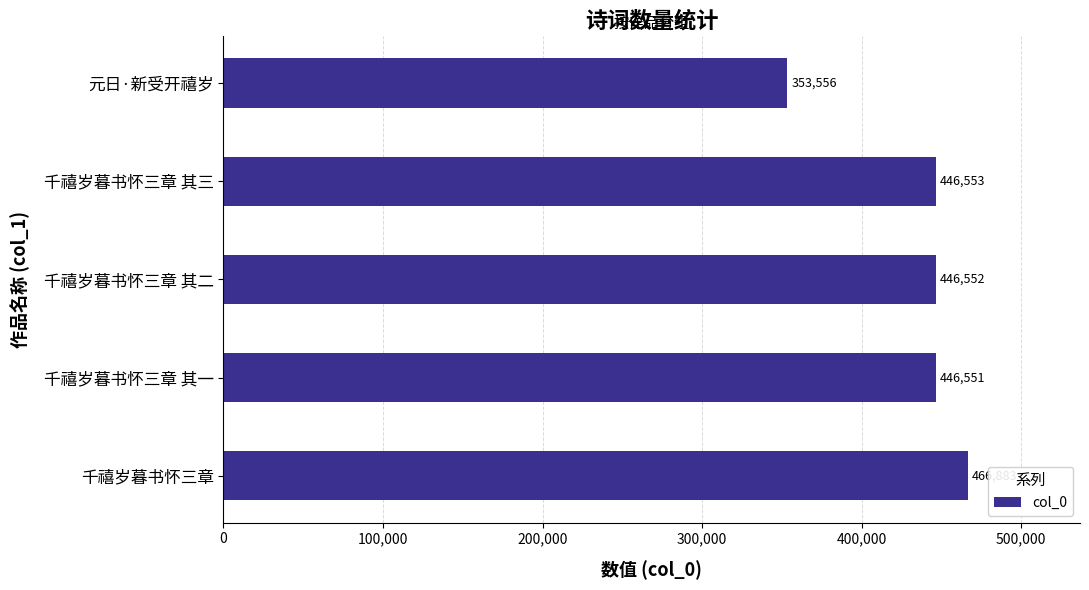

What is the sum of all values?

2160095